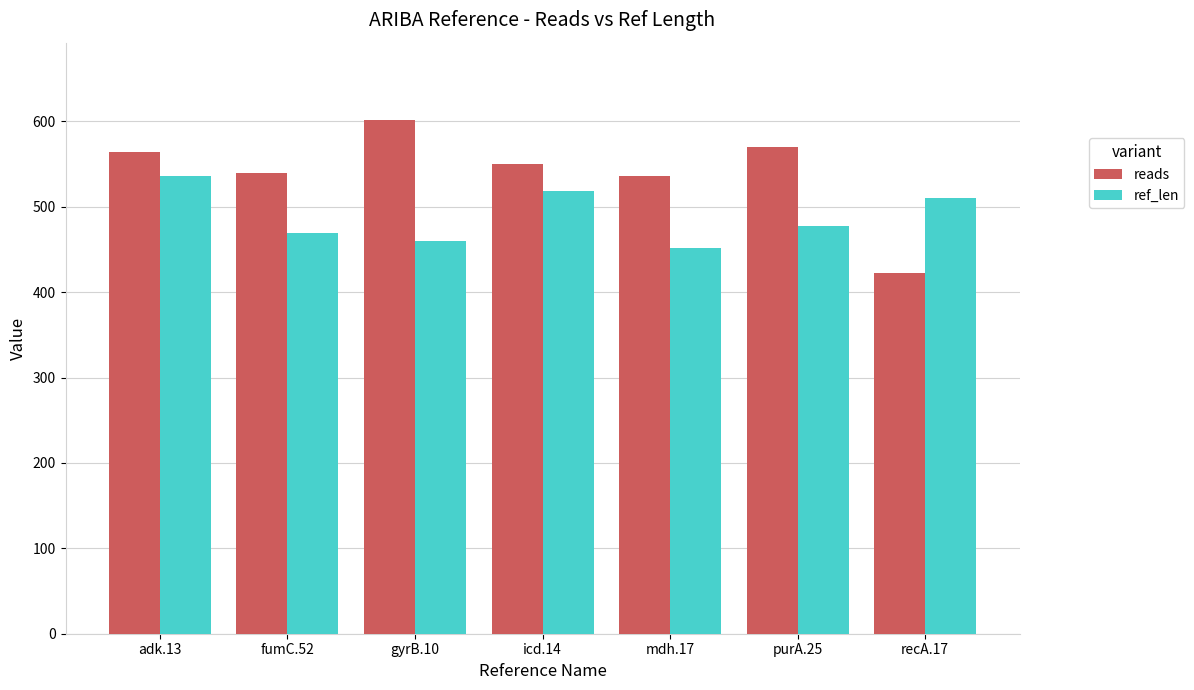

Which series changed the most between adk.13 and purA.25?

ref_len